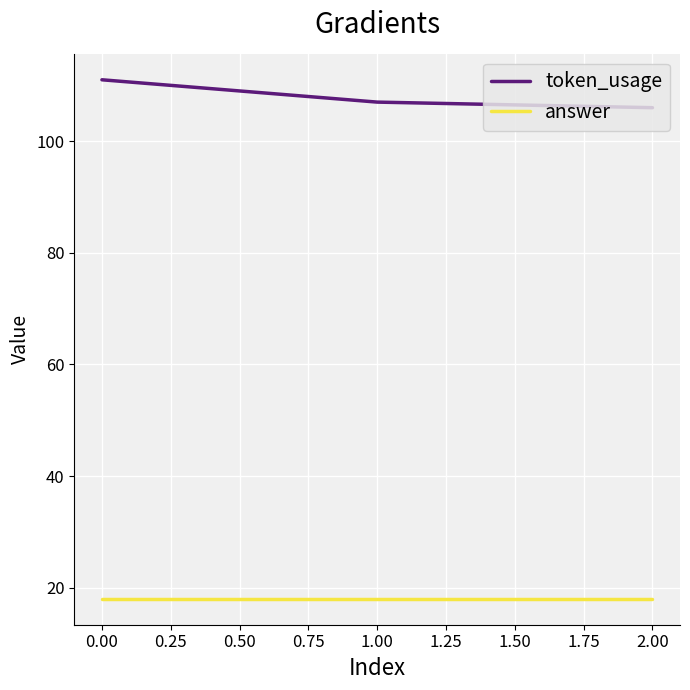

How many series are shown in this chart?

2